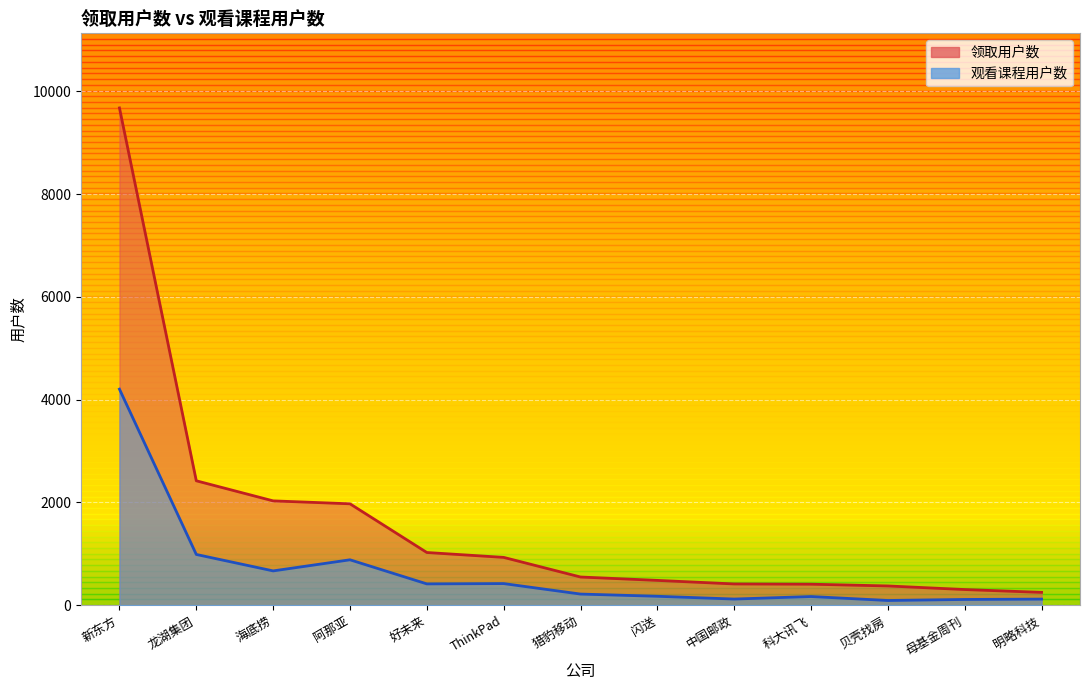

Which category has the lowest value across all series?

贝壳找房